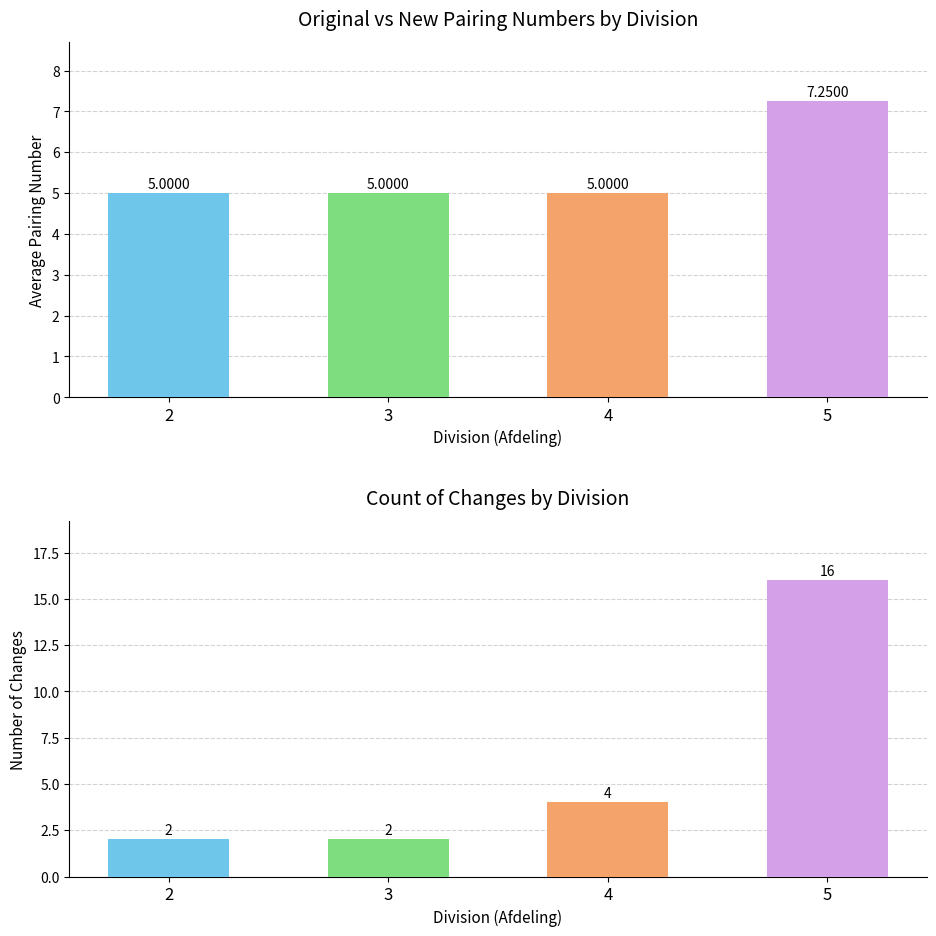

Which category has the highest value across all series?

5